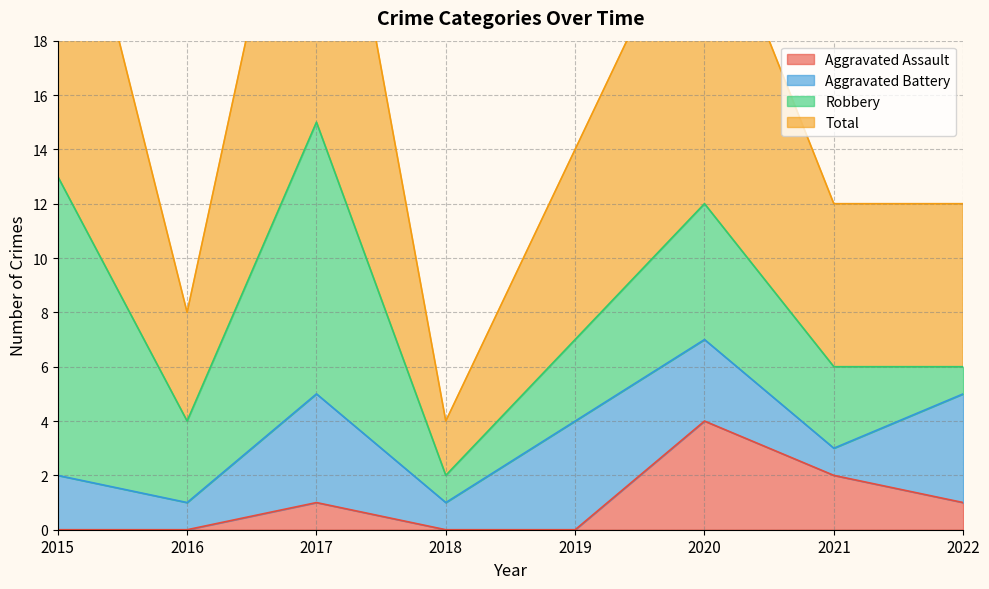

Reading right to left, extract all data points from this chart.

Aggravated Assault: 1	2	4	0	0	1	0	0
Total: 12	12	24	14	4	30	8	27